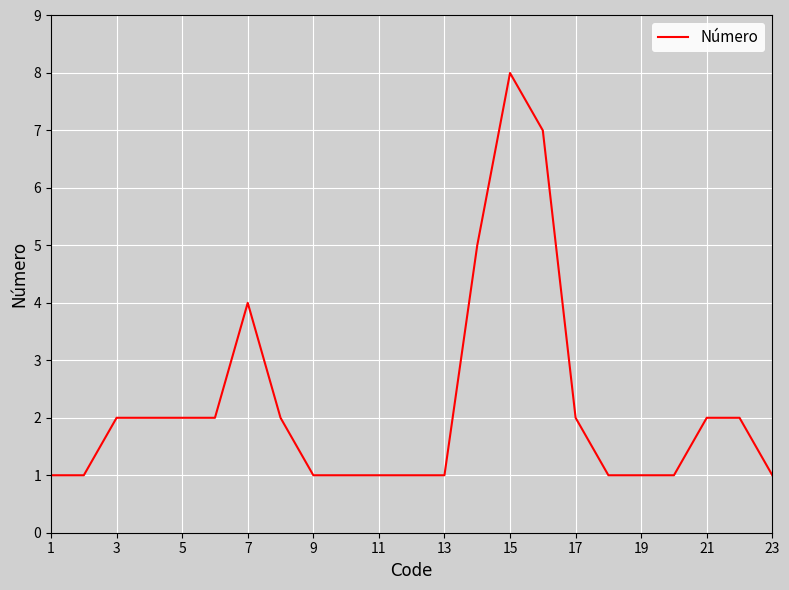

What is the greatest value displayed?

8